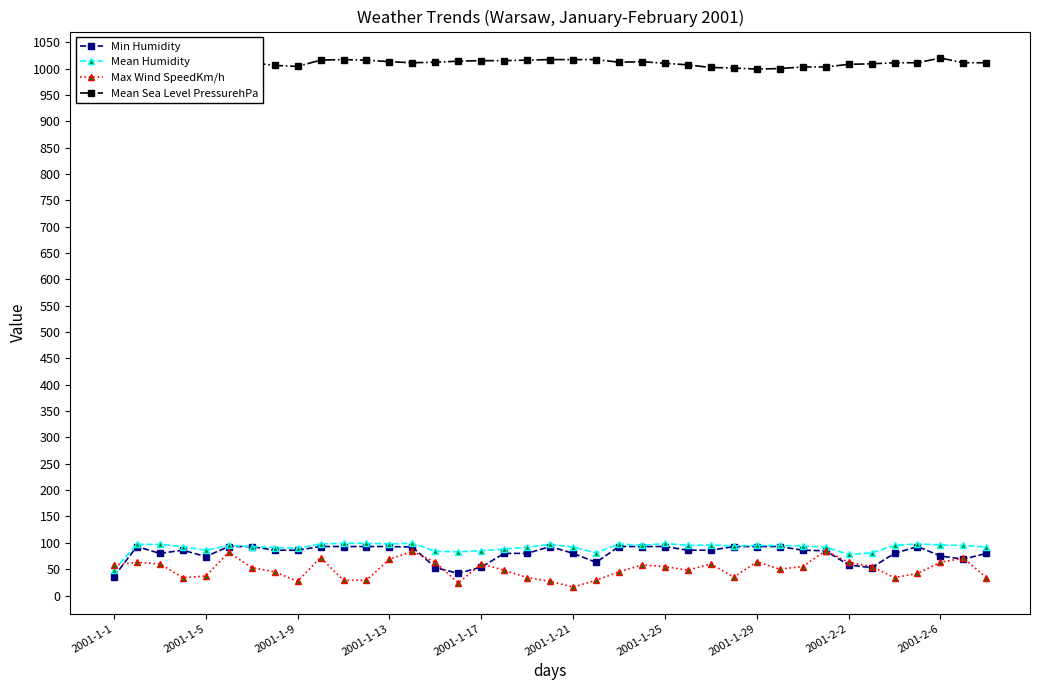

True or false: Mean Humidity and Mean Sea Level PressurehPa intersect in this chart.

False